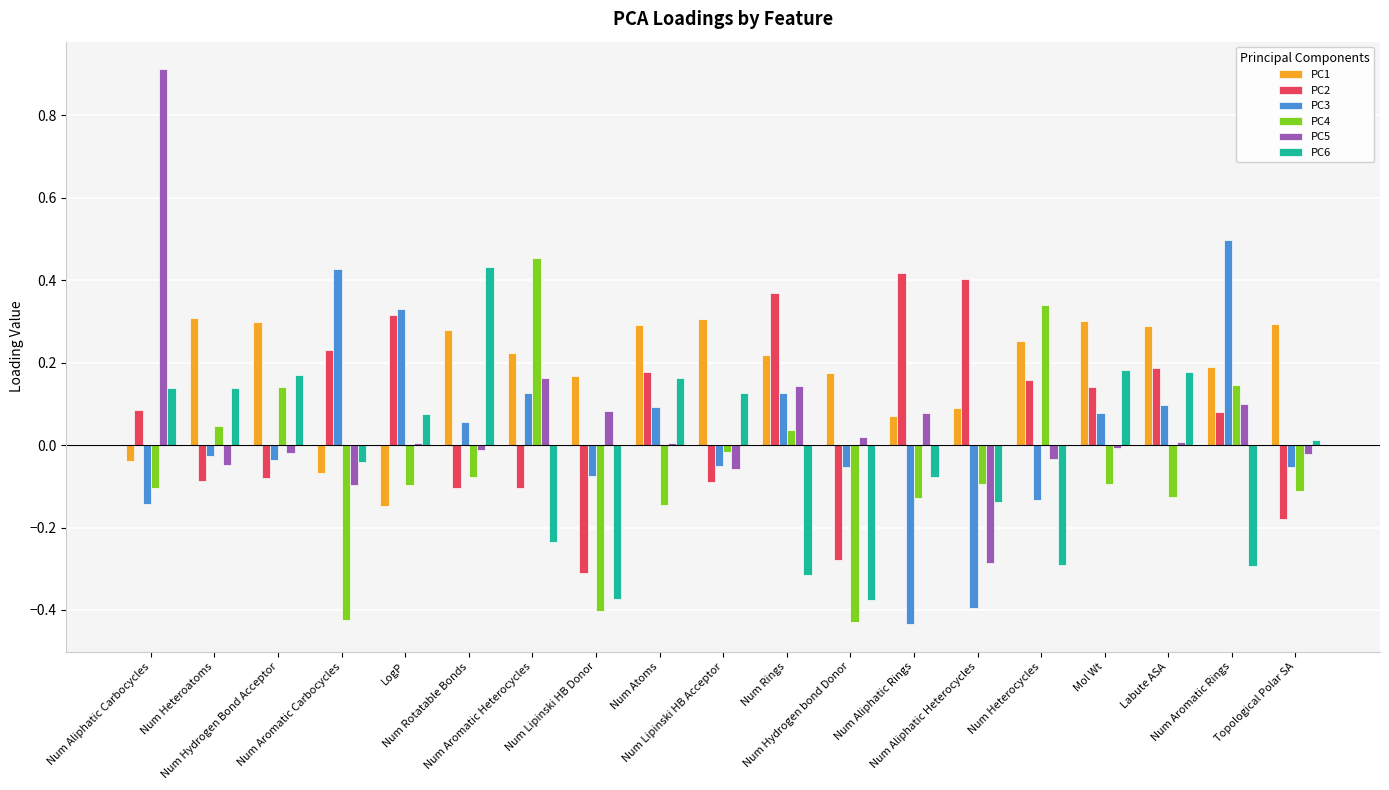

Between Num Atoms and Num Hydrogen bond Donor, which series saw the biggest shift?

PC6